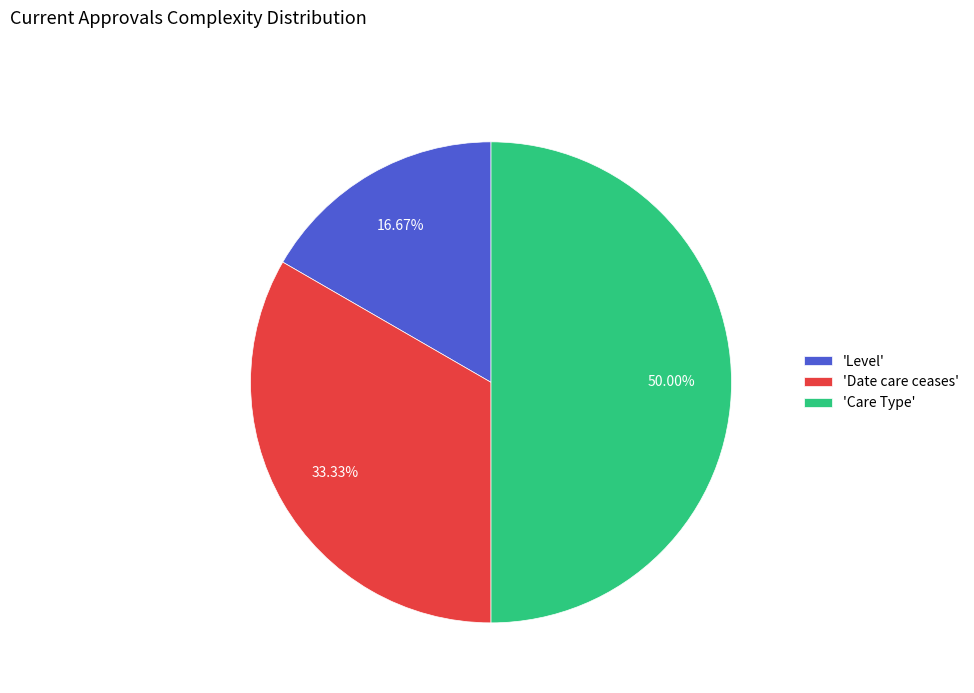

Is 'Date care ceases' the majority of the pie?

No